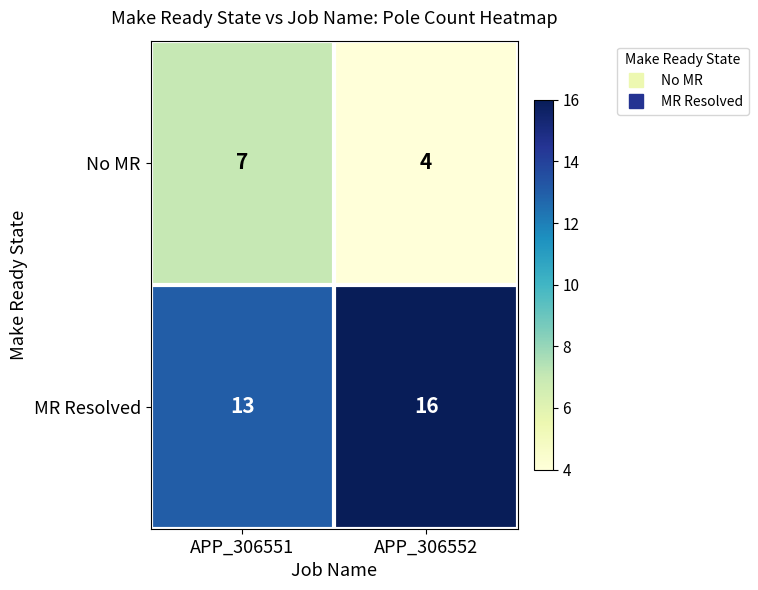

What is the greatest value displayed?

16